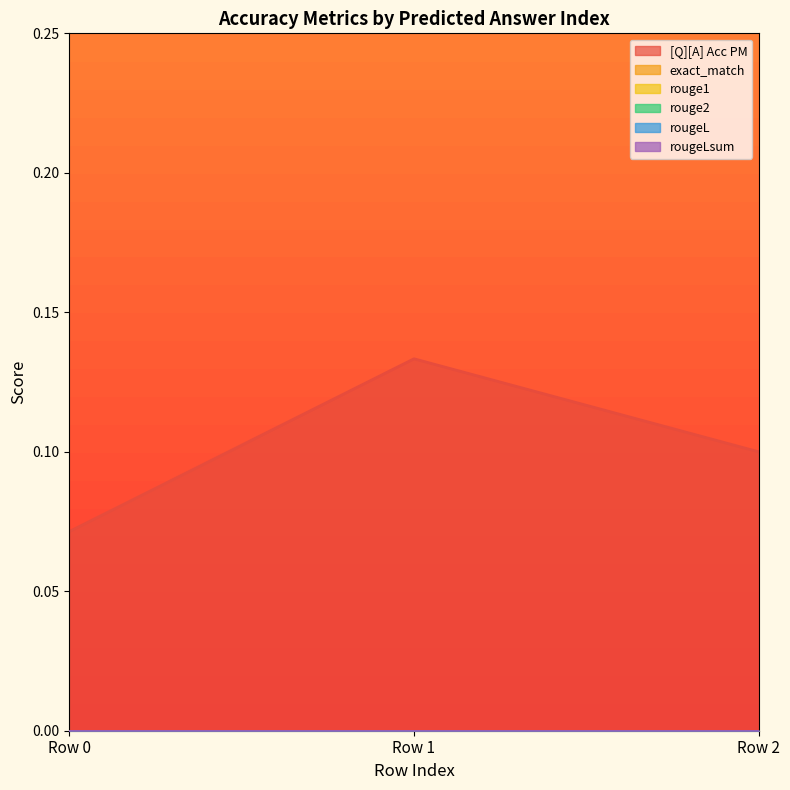

What is the greatest value displayed?

0.1